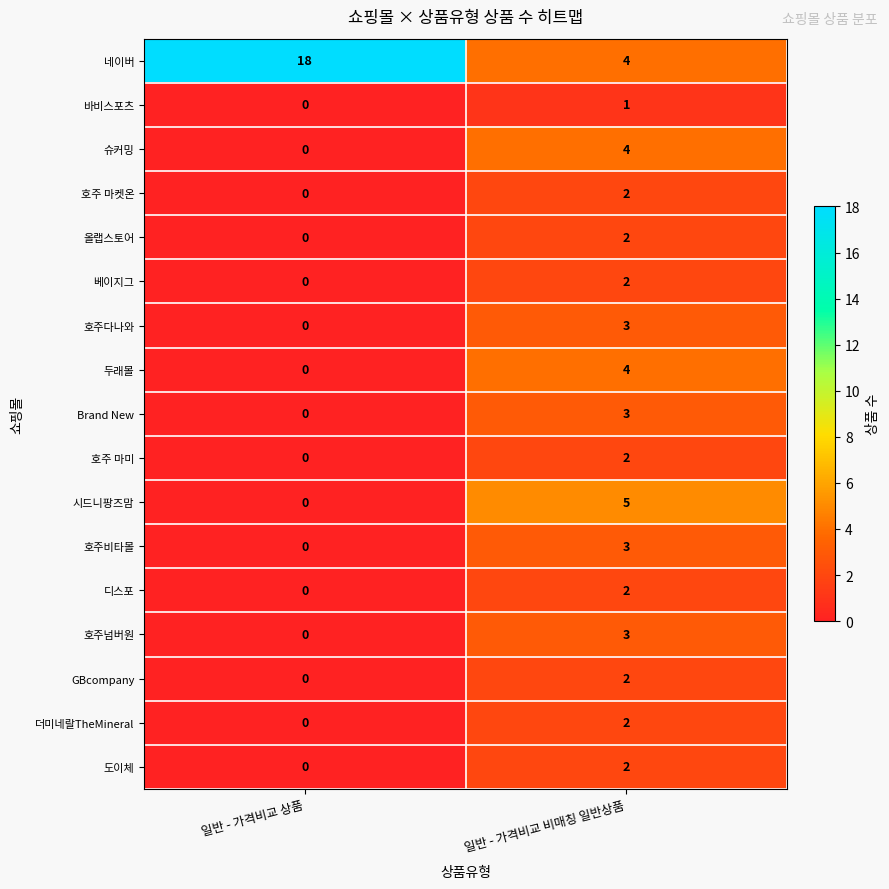

Rank the categories by 도이체 value from highest to lowest.

일반 - 가격비교 비매칭 일반상품, 일반 - 가격비교 상품